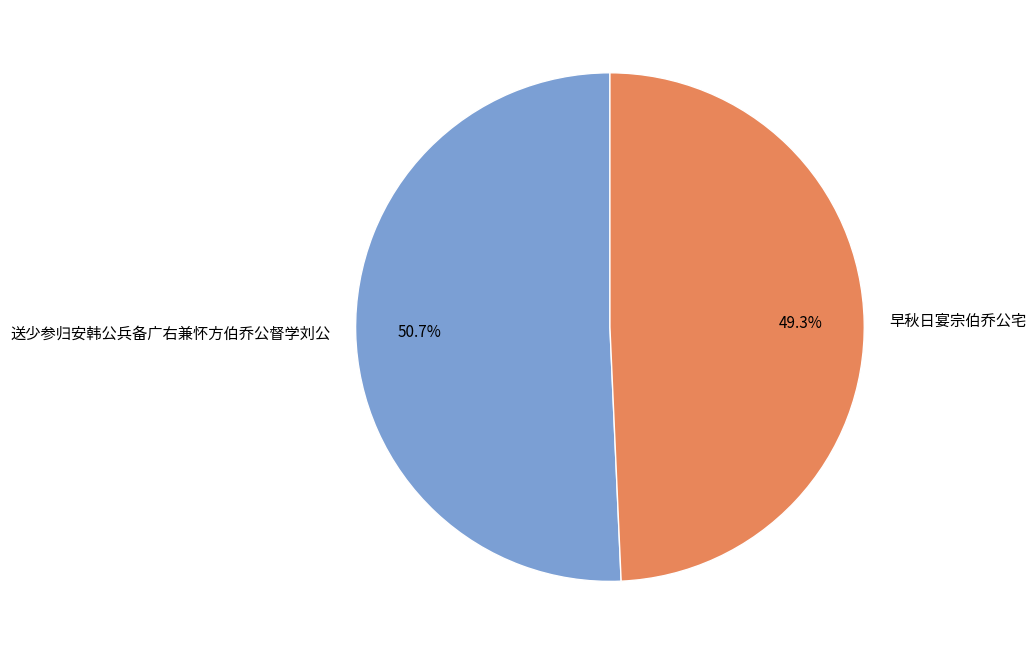

What is the ratio of the value at 早秋日宴宗伯乔公宅 to the value at 送少参归安韩公兵备广右兼怀方伯乔公督学刘公?

1.0